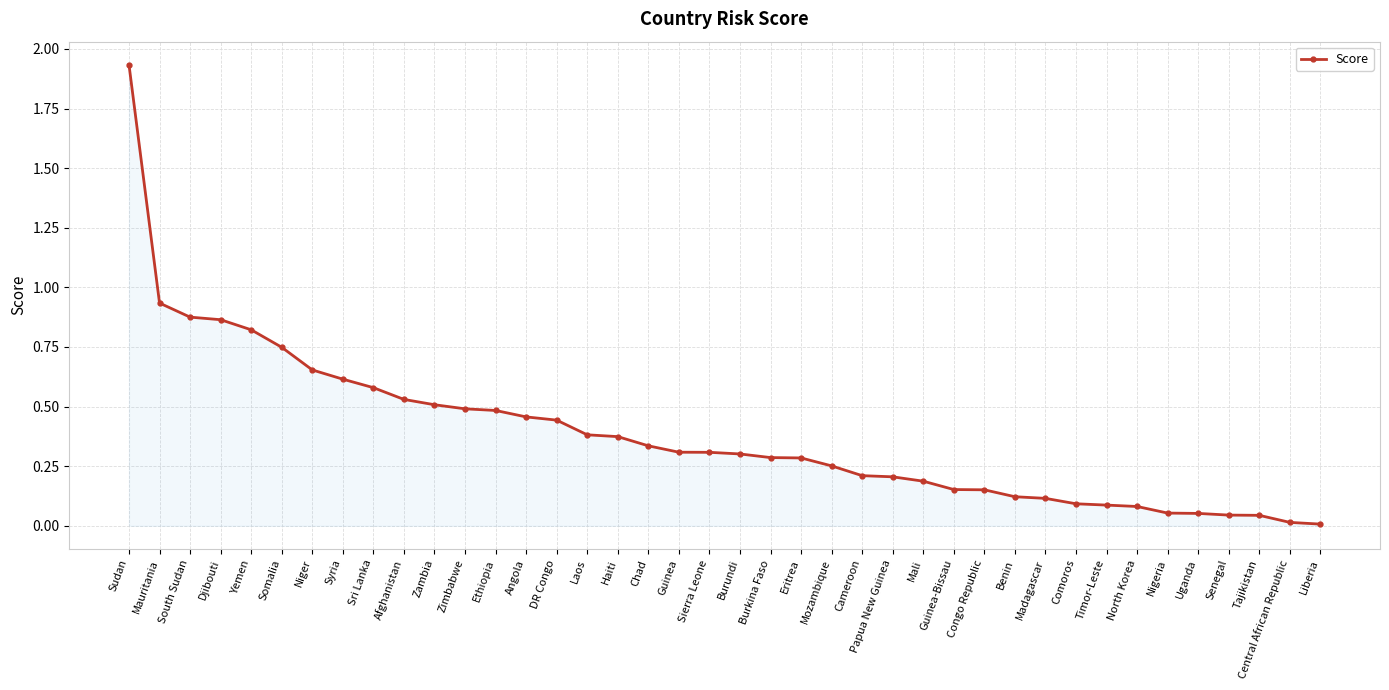

What is the sum of all values?

15.4